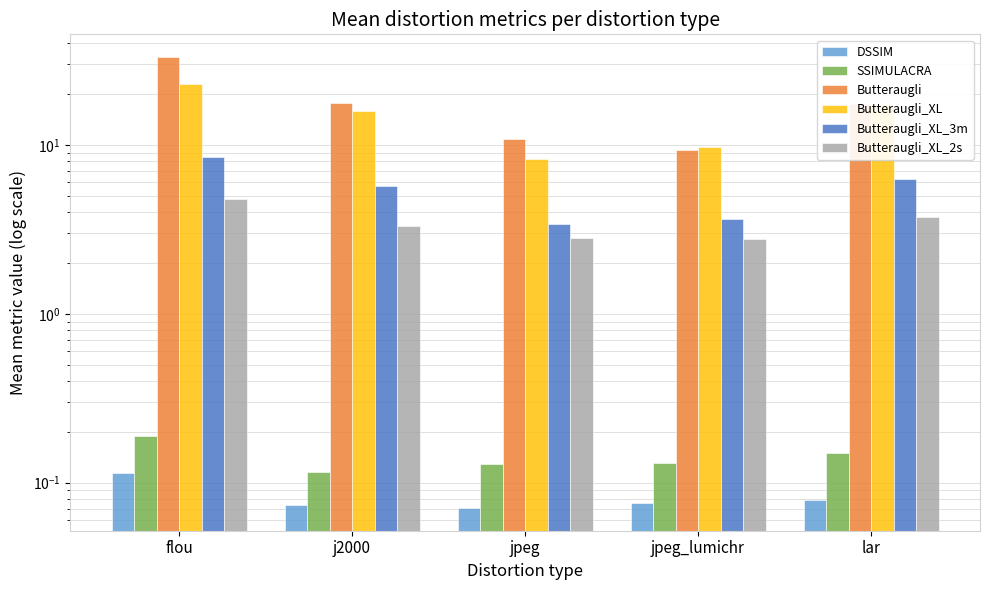

At how many categories does at least one series exceed 22?

1